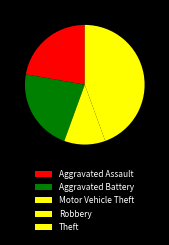

What percentage is the Aggravated Battery slice, to the nearest percent?

22%